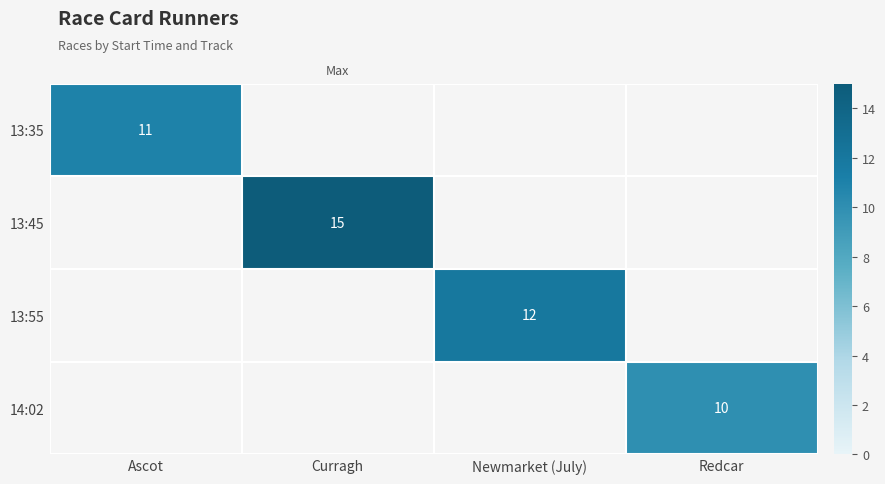

True or false: 13:35 has a value of 11 at Ascot.

True